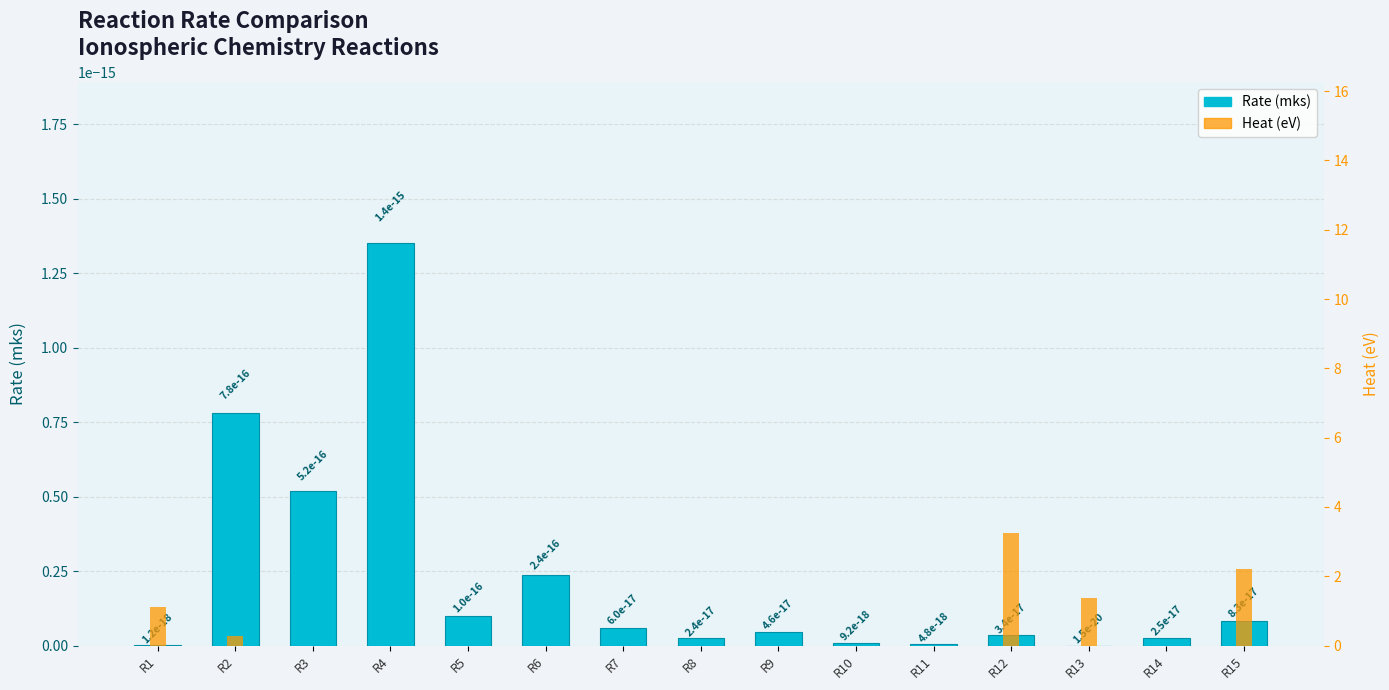

Which has a higher value, R15 or R9?

R15